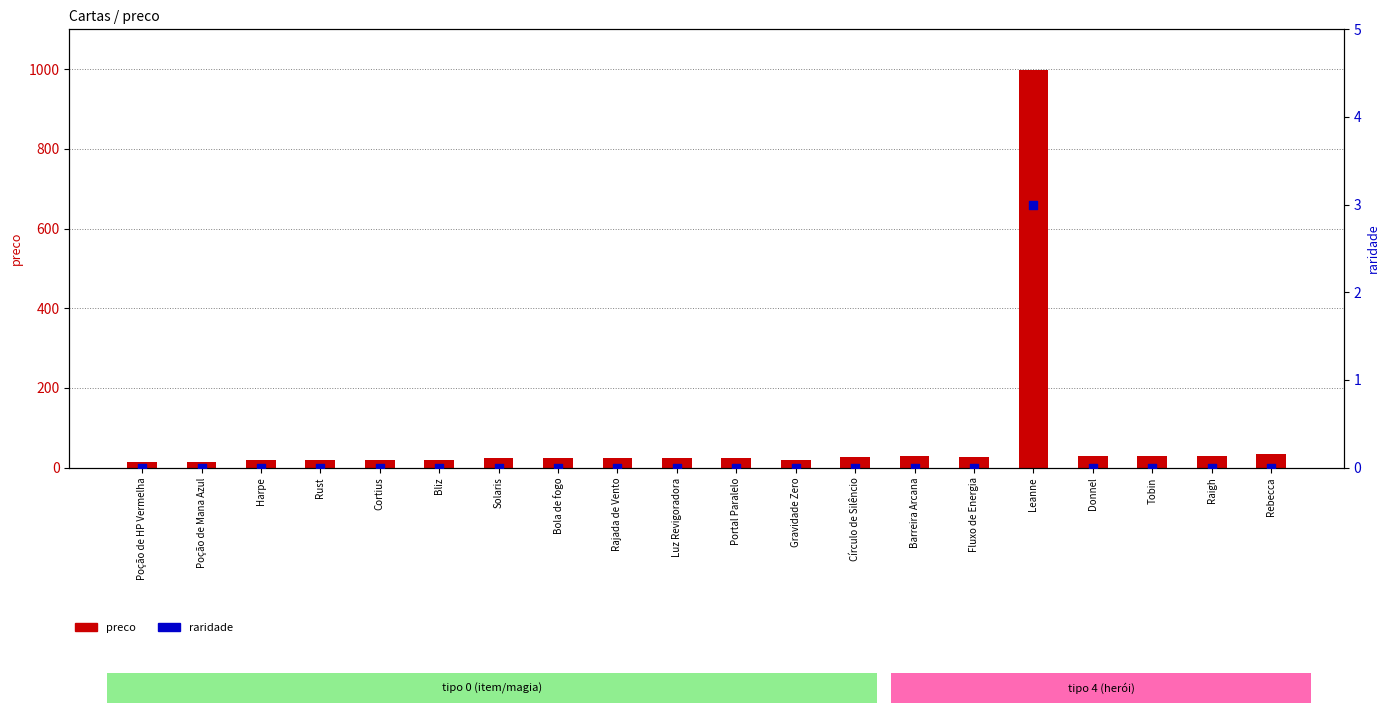

Which series has the largest Y range (max minus min)?

preco